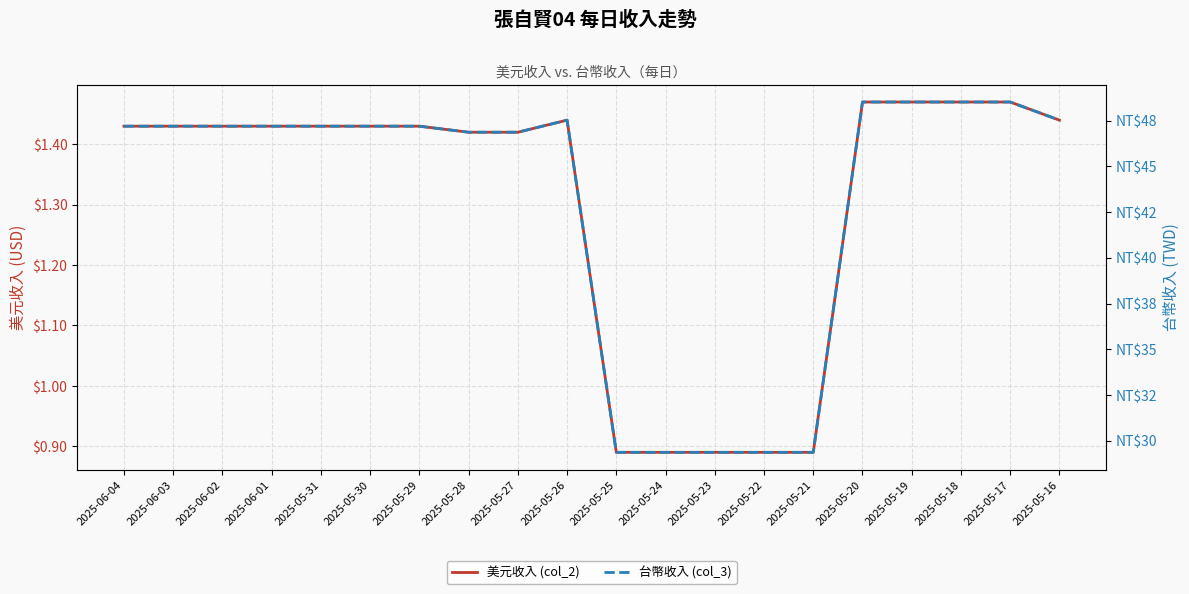

Is this an area chart (filled region under the line)?

No